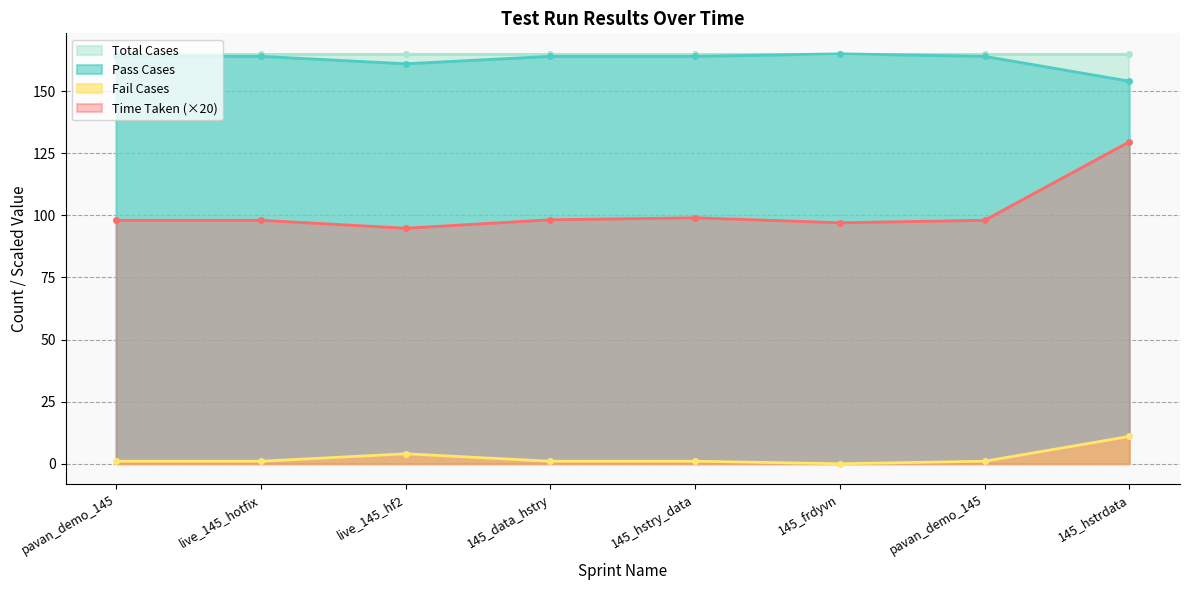

What is the approximate value of Time Taken at 145_hstry_data?

99.0